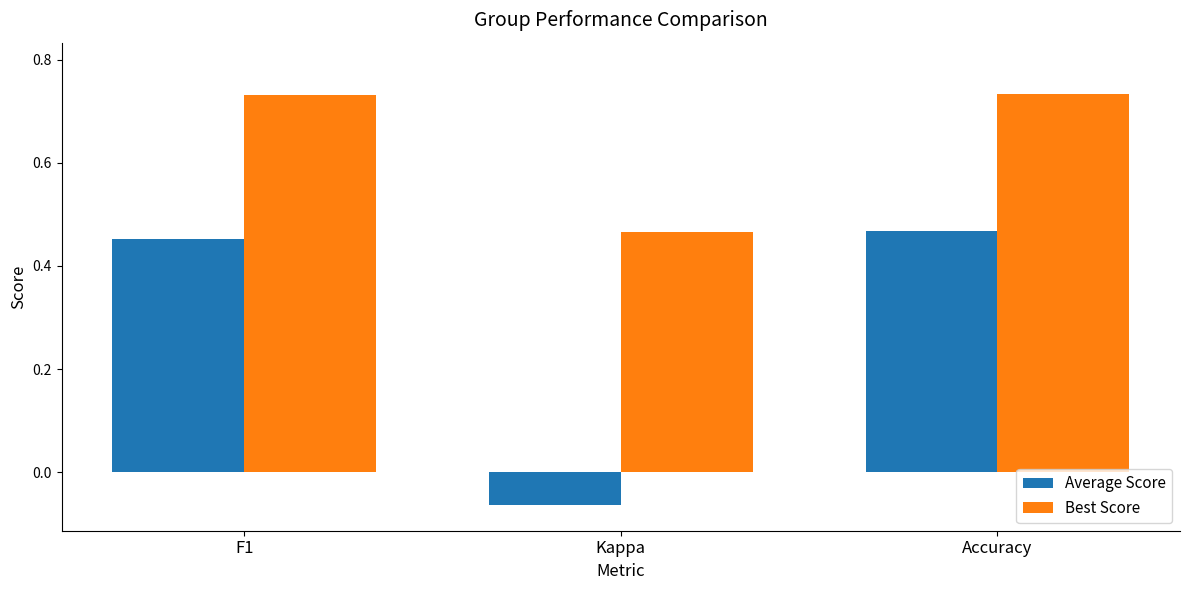

At which label does Average Score first exceed 0?

F1